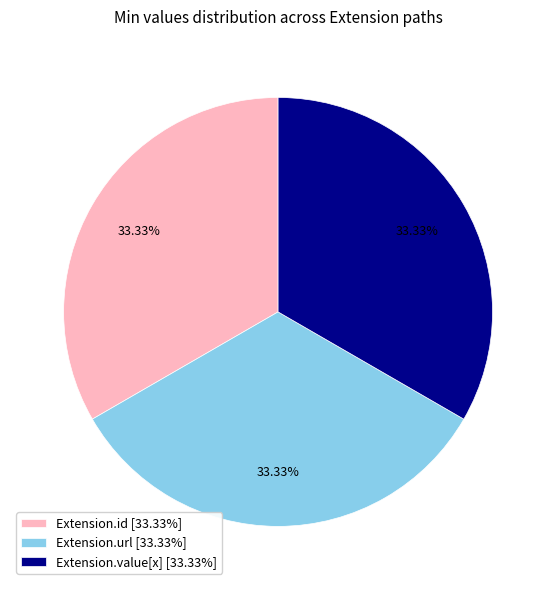

How many segments does this pie chart have?

3